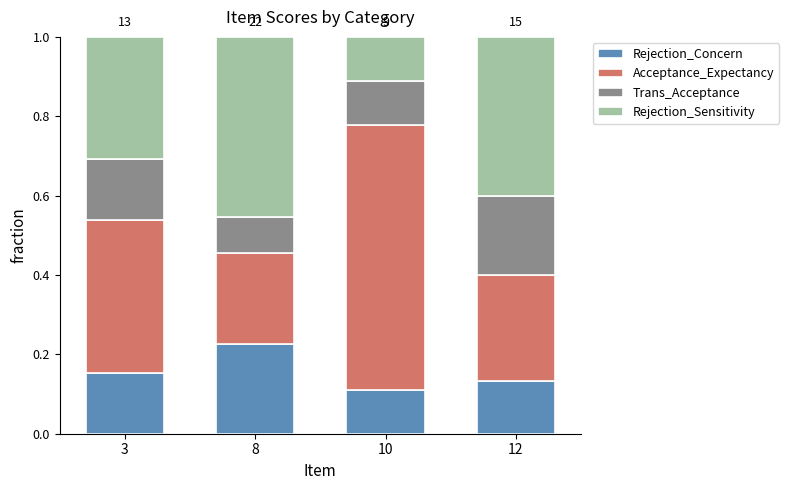

Are the bars grouped side by side (vs. stacked)?

No